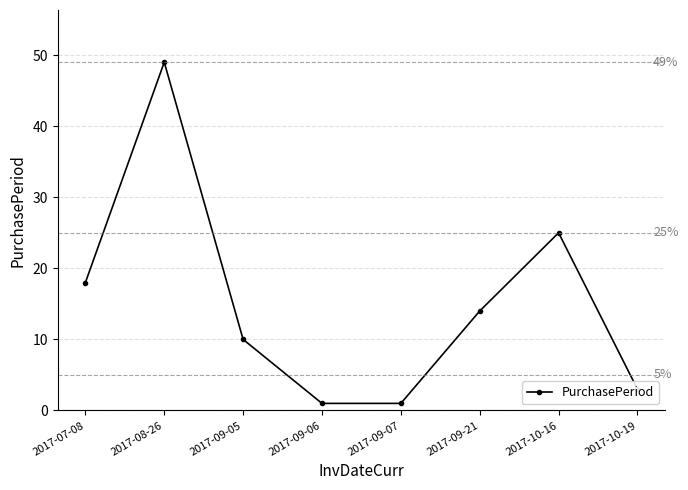

What is the ratio of the value at 2017-10-19 to the value at 2017-10-16?

0.1